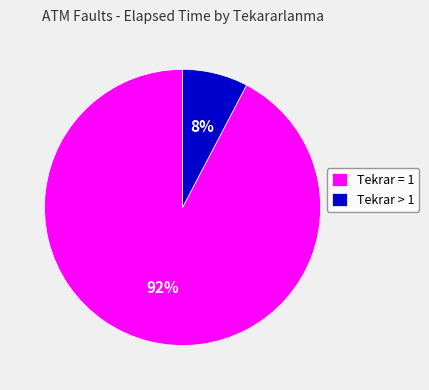

Rank the categories by value from lowest to highest.

Tekrar > 1, Tekrar = 1